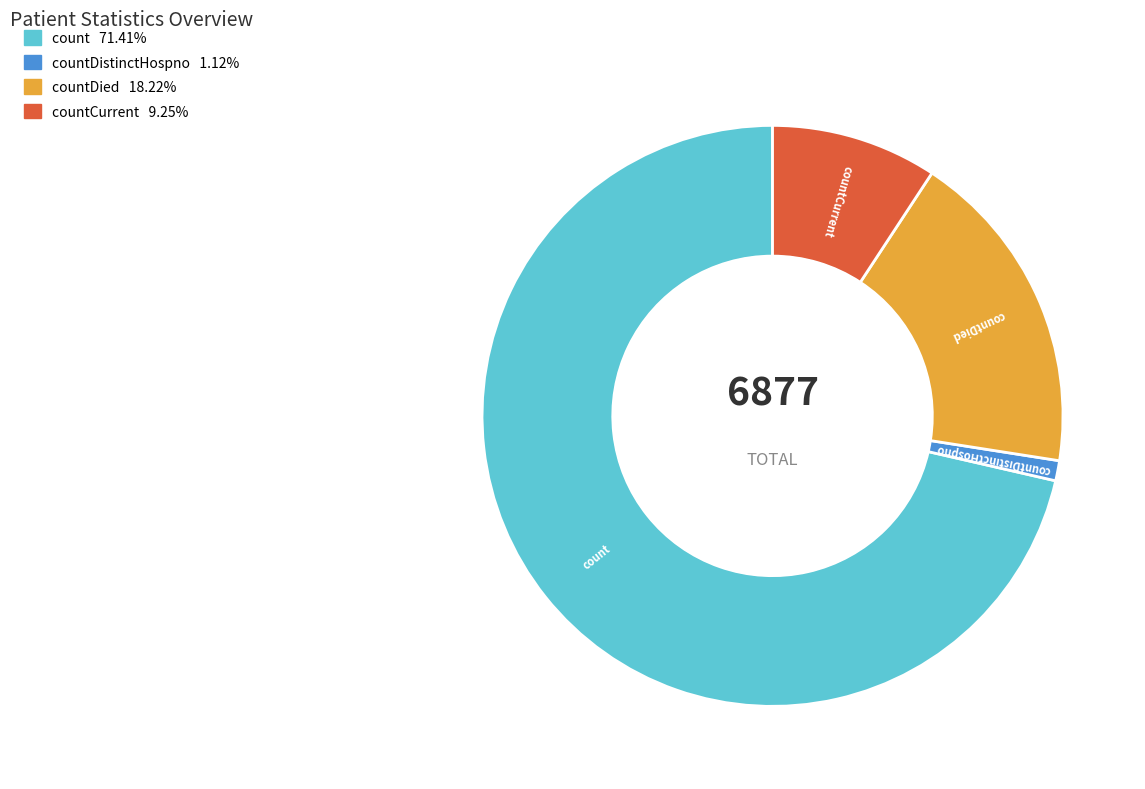

Does any single category account for the majority?

Yes